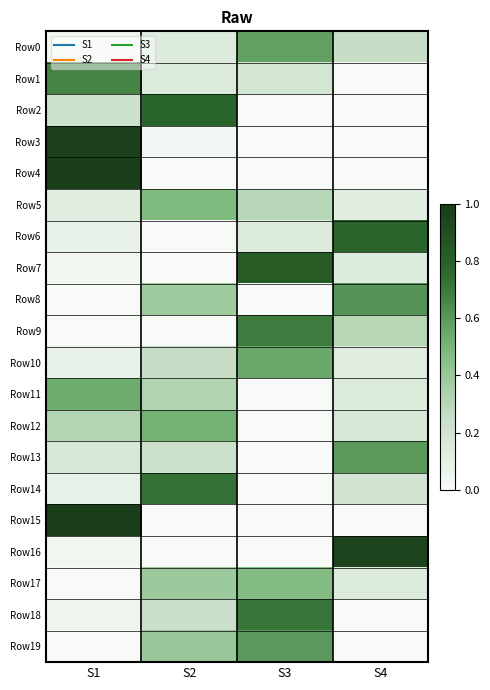

Reading left to right, what are all the values shown in this chart?

Row0: S1=0.0	S2=0.1	S3=0.6	S4=0.3
Row1: S1=0.7	S2=0.1	S3=0.2	S4=0.0
Row2: S1=0.2	S2=0.8	S3=0.0	S4=0.0
Row3: S1=1.0	S2=0.0	S3=0.0	S4=0.0
Row4: S1=1.0	S2=0.0	S3=0.0	S4=0.0
Row5: S1=0.1	S2=0.5	S3=0.3	S4=0.1
Row6: S1=0.1	S2=0.0	S3=0.1	S4=0.8
Row7: S1=0.0	S2=0.0	S3=0.8	S4=0.1
Row8: S1=0.0	S2=0.4	S3=0.0	S4=0.6
Row9: S1=0.0	S2=0.0	S3=0.7	S4=0.3
Row10: S1=0.1	S2=0.3	S3=0.6	S4=0.1
Row11: S1=0.5	S2=0.3	S3=0.0	S4=0.1
Row12: S1=0.3	S2=0.5	S3=0.0	S4=0.2
Row13: S1=0.2	S2=0.2	S3=0.0	S4=0.6
Row14: S1=0.1	S2=0.7	S3=0.0	S4=0.2
Row15: S1=1.0	S2=0.0	S3=0.0	S4=0.0
Row16: S1=0.0	S2=0.0	S3=0.0	S4=1.0
Row17: S1=0.0	S2=0.4	S3=0.5	S4=0.1
Row18: S1=0.0	S2=0.2	S3=0.7	S4=0.0
Row19: S1=0.0	S2=0.4	S3=0.6	S4=0.0